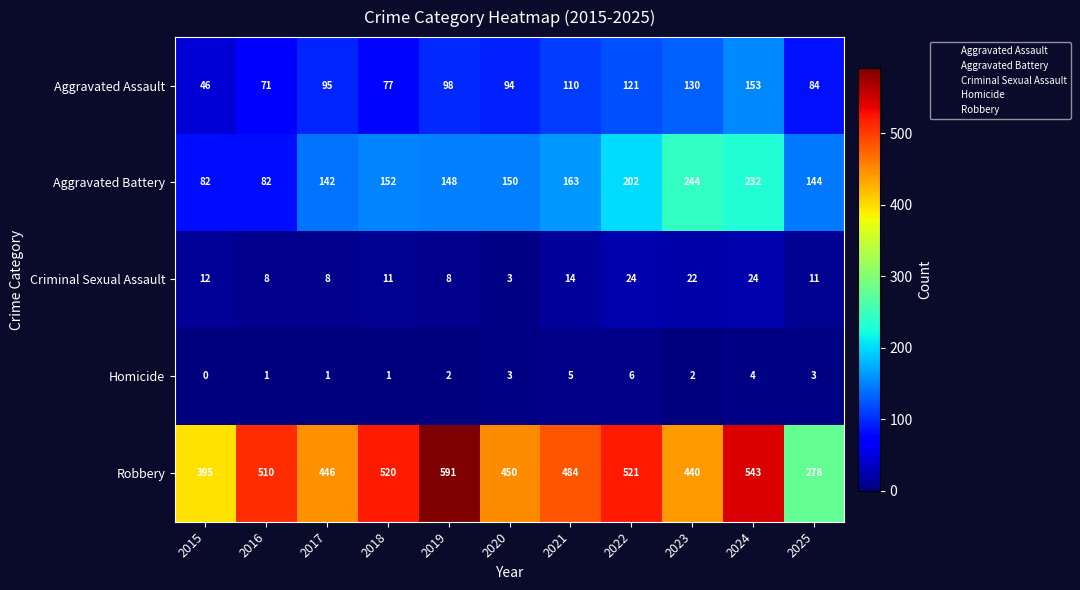

Rank the series at 2018 from lowest to highest value.

Homicide, Criminal Sexual Assault, Aggravated Assault, Aggravated Battery, Robbery